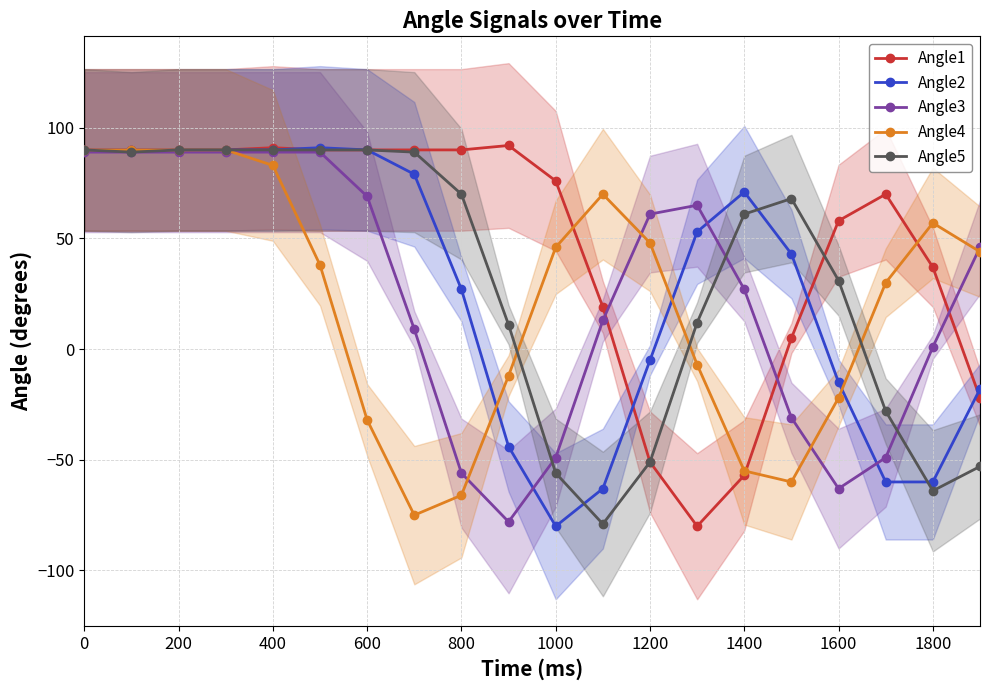

True or false: Angle4 has a value of 46 at 1000.

True